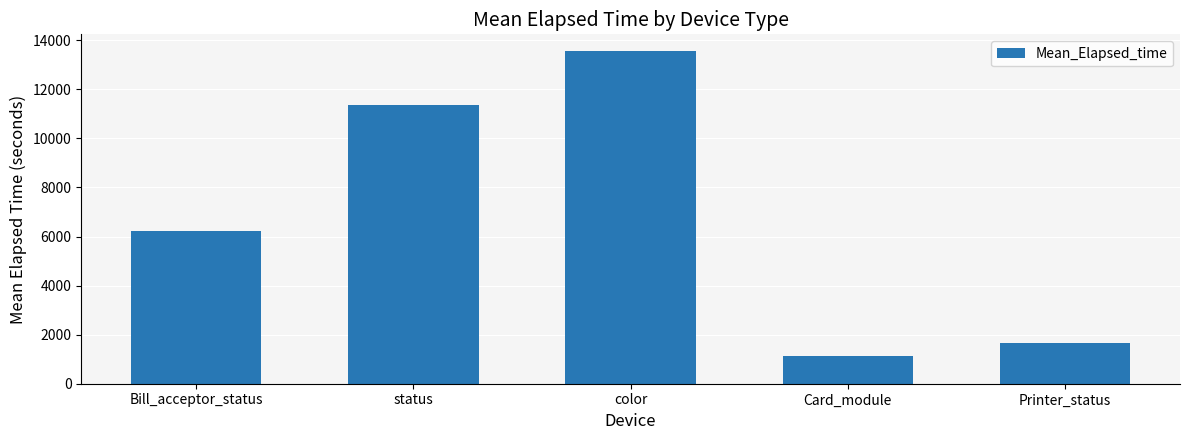

Approximately how many times larger is the value at status compared to Card_module?

10.1